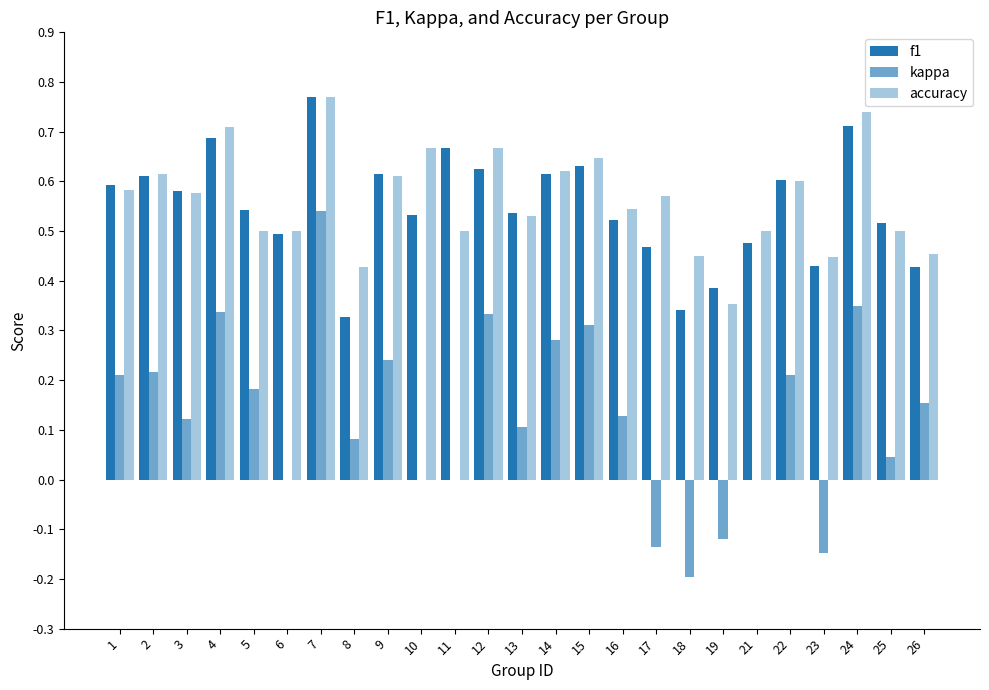

Are the bars grouped side by side (vs. stacked)?

Yes